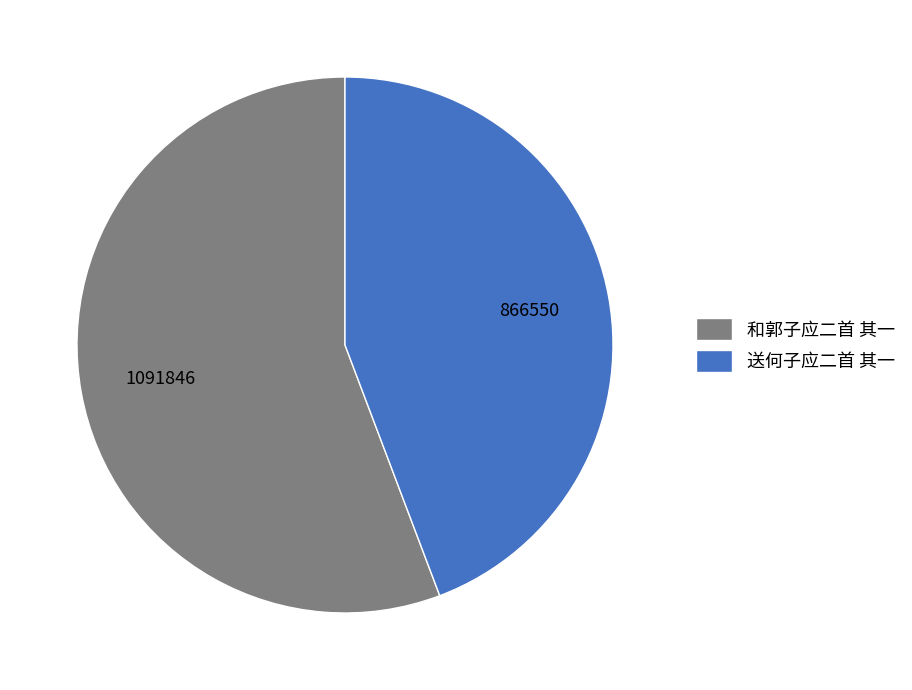

Which category has the biggest portion of the pie?

和郭子应二首 其一